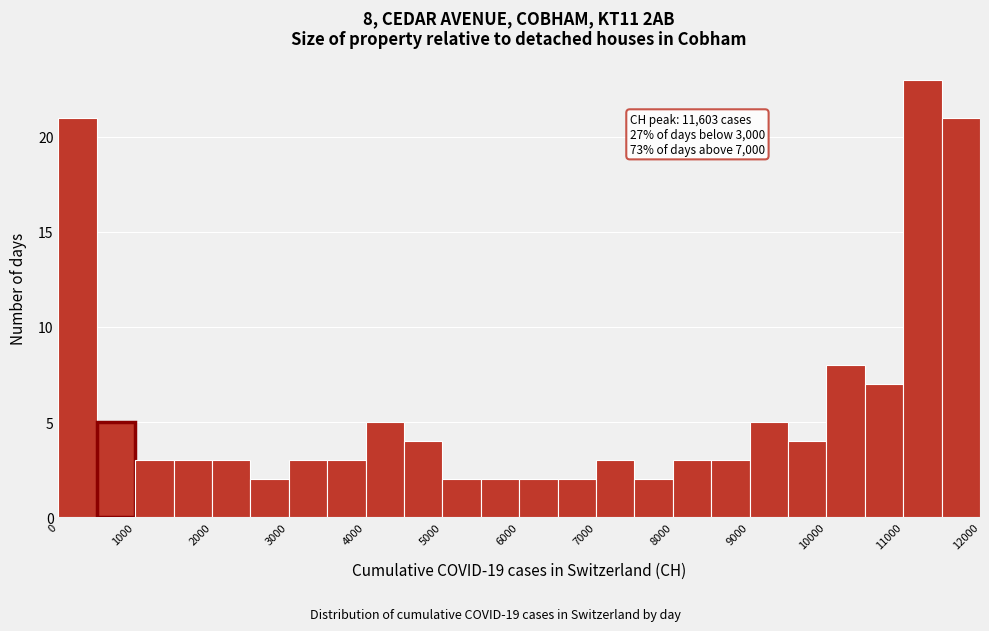

Over which range of the x-axis is the bar tallest?

11000 to 11500